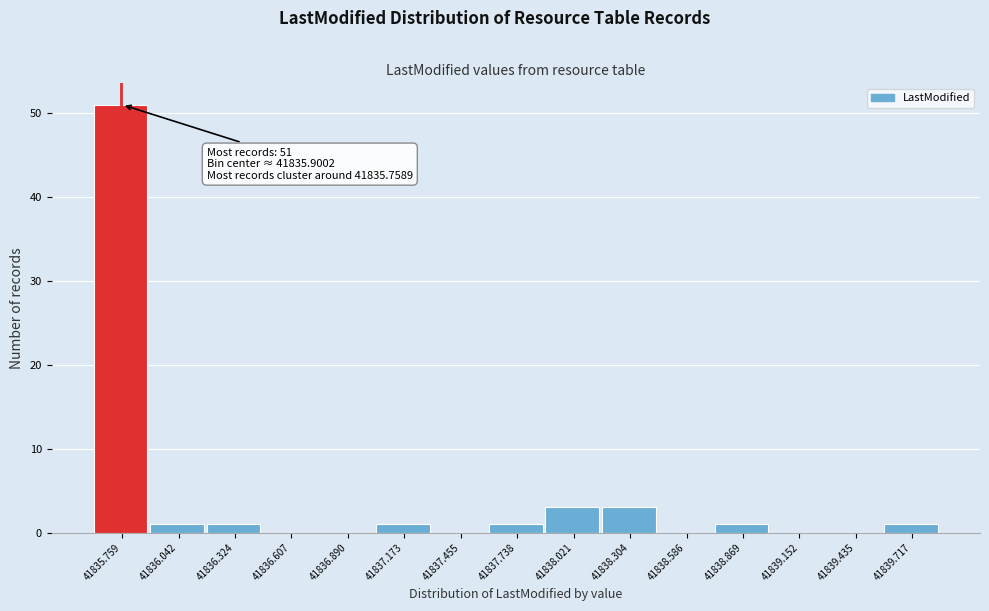

Reading left to right, what are all the values shown in this chart?

41835.759=51	41836.042=1	41836.324=1	41836.607=0	41836.890=0	41837.173=1	41837.455=0	41837.738=1	41838.021=3	41838.304=3	41838.586=0	41838.869=1	41839.152=0	41839.435=0	41839.717=1